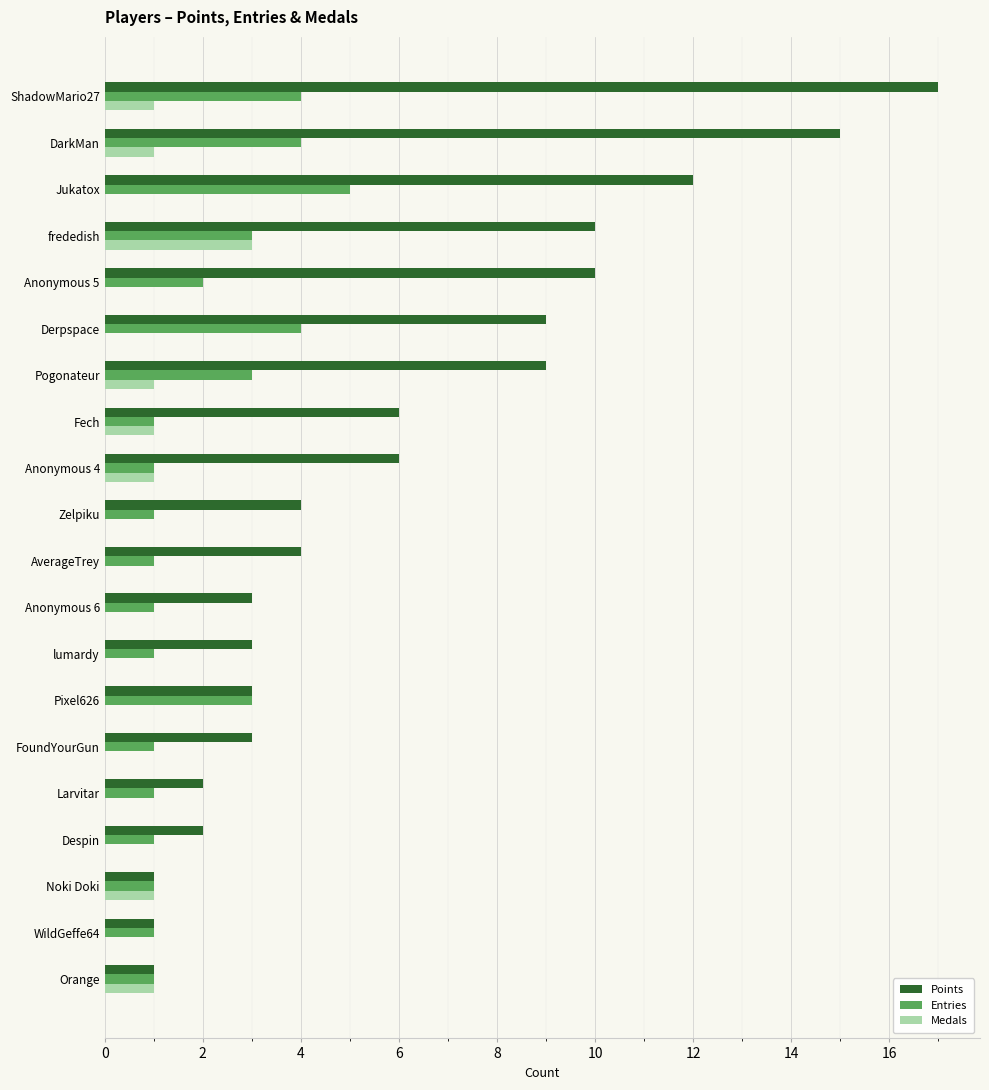

The value of Points at Jukatox is 22. True or false?

False